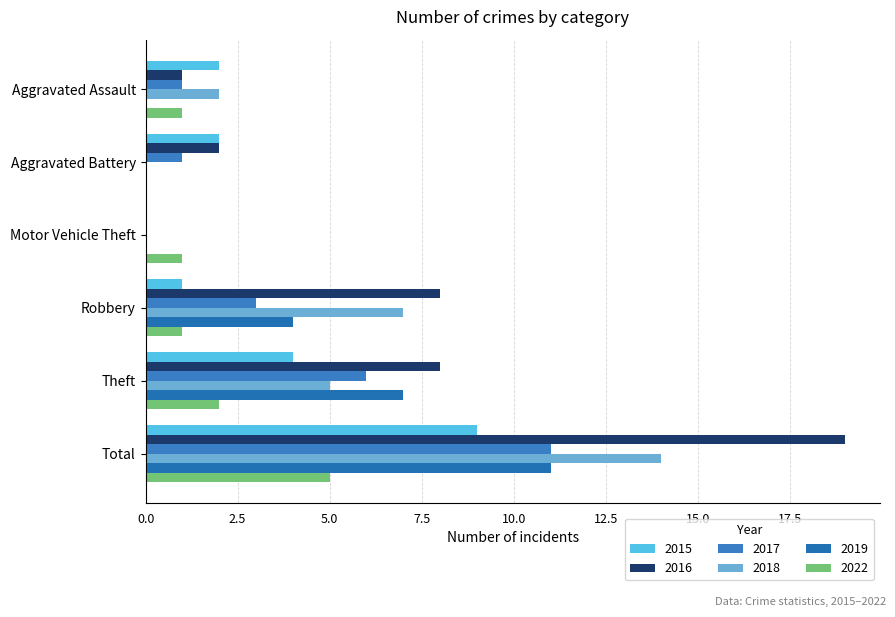

What is the sum of all 2022 values?

10